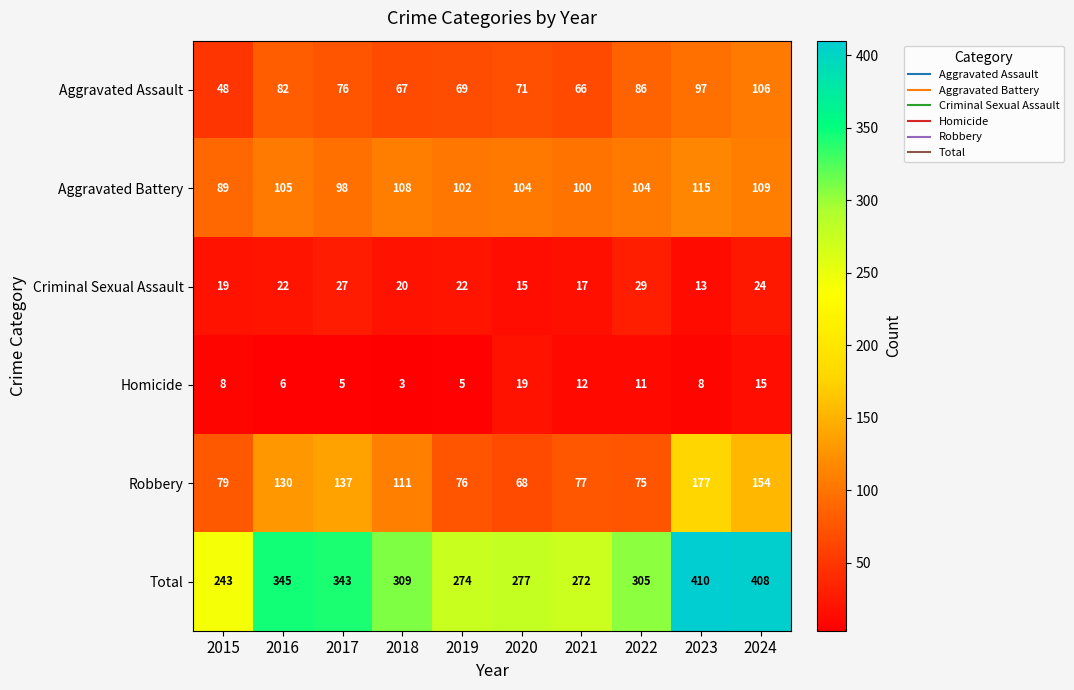

At which label does Robbery reach its minimum?

2020